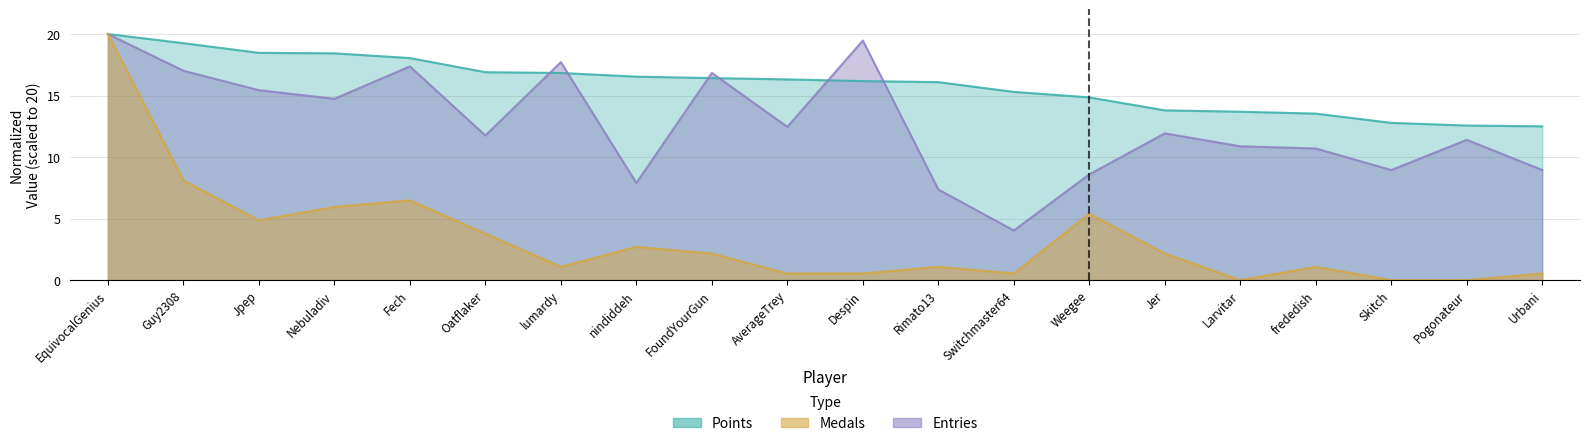

Reading right to left, list all the values displayed in this chart.

Points: Urbani=12.5	Pogonateur=12.6	Skitch=12.8	frededish=13.5	Larvitar=13.7	Jer=13.8	Weegee=14.9	Switchmaster64=15.3	Rimato13=16.1	Despin=16.2	AverageTrey=16.3	FoundYourGun=16.4	nindiddeh=16.5	lumardy=16.8	Oatflaker=16.9	Fech=18.0	Nebuladiv=18.4	Jpep=18.5	Guy2308=19.3	EquivocalGenius=20.0
Medals: Urbani=0.5	Pogonateur=0.0	Skitch=0.0	frededish=1.1	Larvitar=0.0	Jer=2.2	Weegee=5.4	Switchmaster64=0.5	Rimato13=1.1	Despin=0.5	AverageTrey=0.5	FoundYourGun=2.2	nindiddeh=2.7	lumardy=1.1	Oatflaker=3.8	Fech=6.5	Nebuladiv=5.9	Jpep=4.9	Guy2308=8.1	EquivocalGenius=20.0
Entries: Urbani=8.9	Pogonateur=11.4	Skitch=8.9	frededish=10.7	Larvitar=10.9	Jer=11.9	Weegee=8.6	Switchmaster64=4.0	Rimato13=7.4	Despin=19.5	AverageTrey=12.5	FoundYourGun=16.8	nindiddeh=7.9	lumardy=17.7	Oatflaker=11.8	Fech=17.4	Nebuladiv=14.7	Jpep=15.4	Guy2308=17.0	EquivocalGenius=20.0